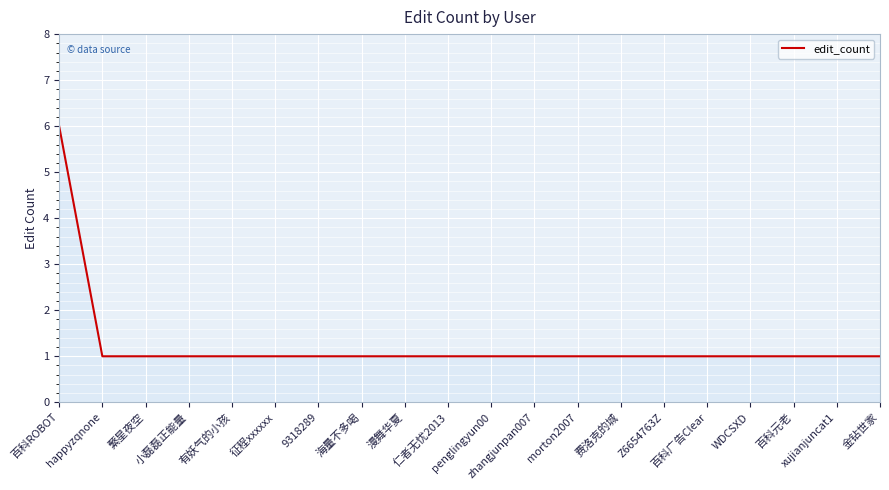

How many lines are shown in the chart?

1